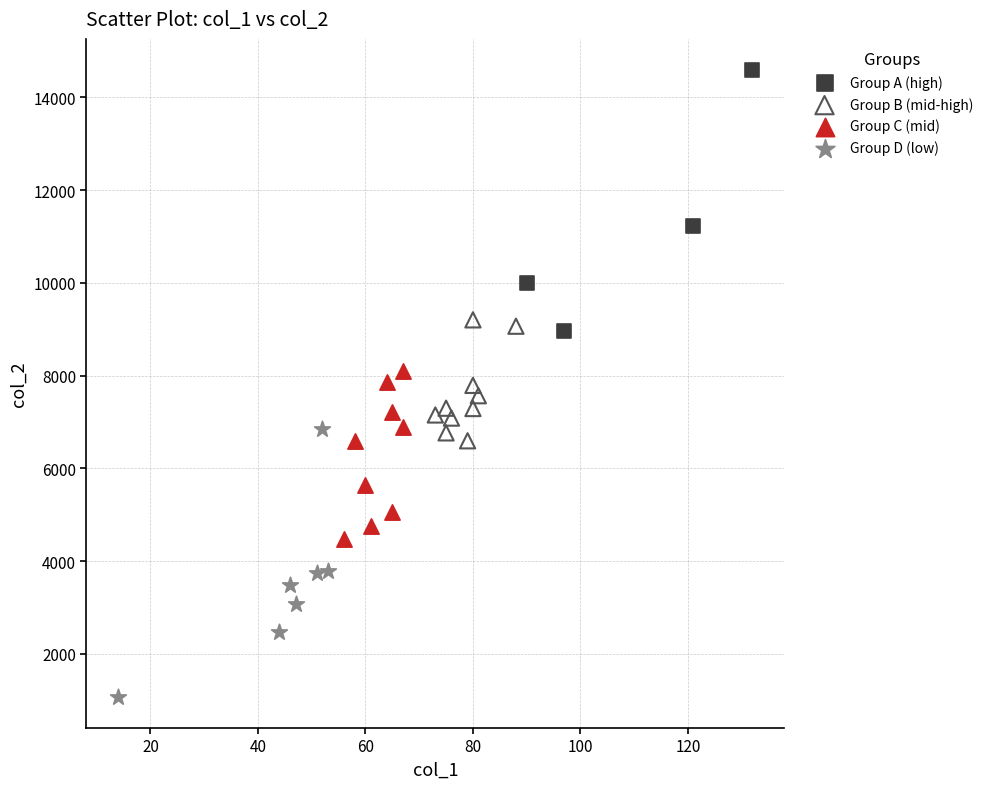

Which series reaches the maximum Y coordinate?

Group A (high)